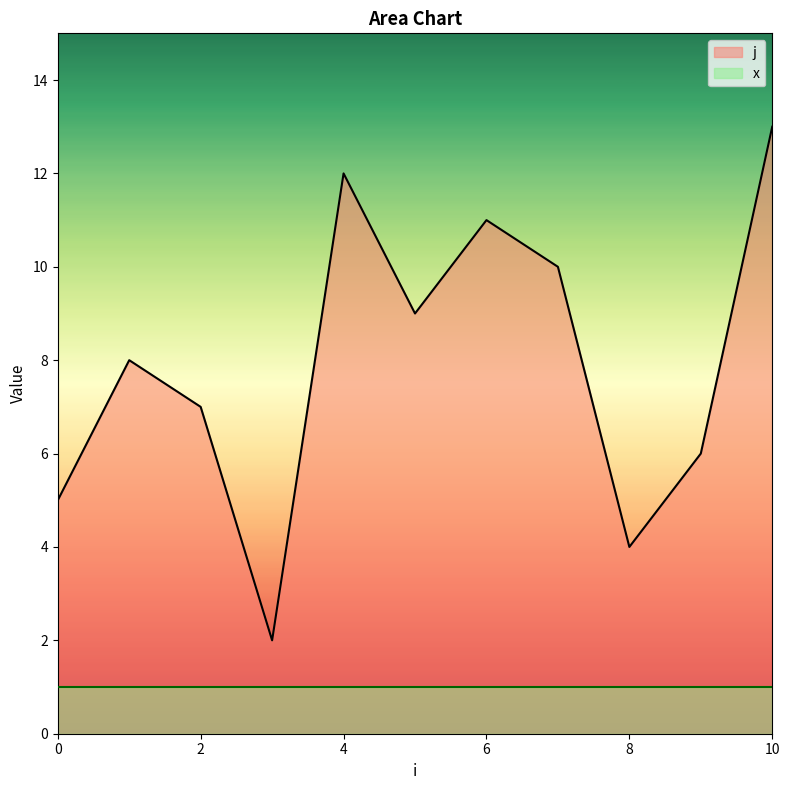

True or false: there are more than 1 points higher than both neighbors.

True